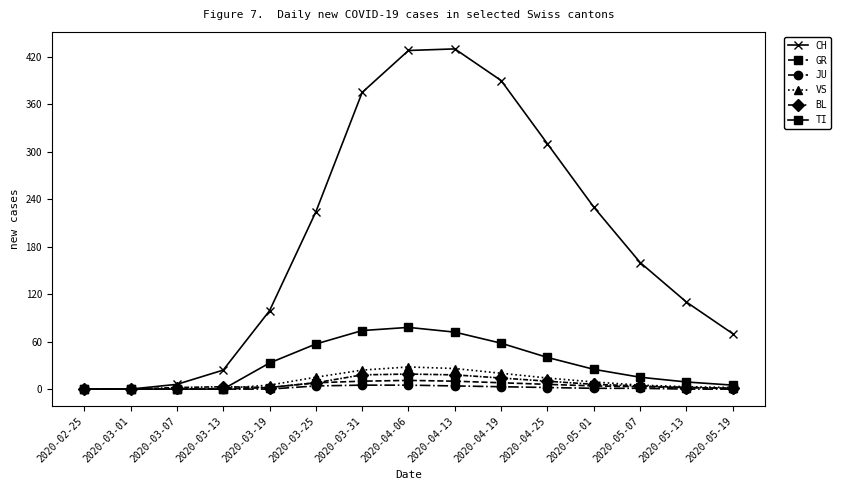

What is the difference between the second highest and minimum values in the BL series?

18